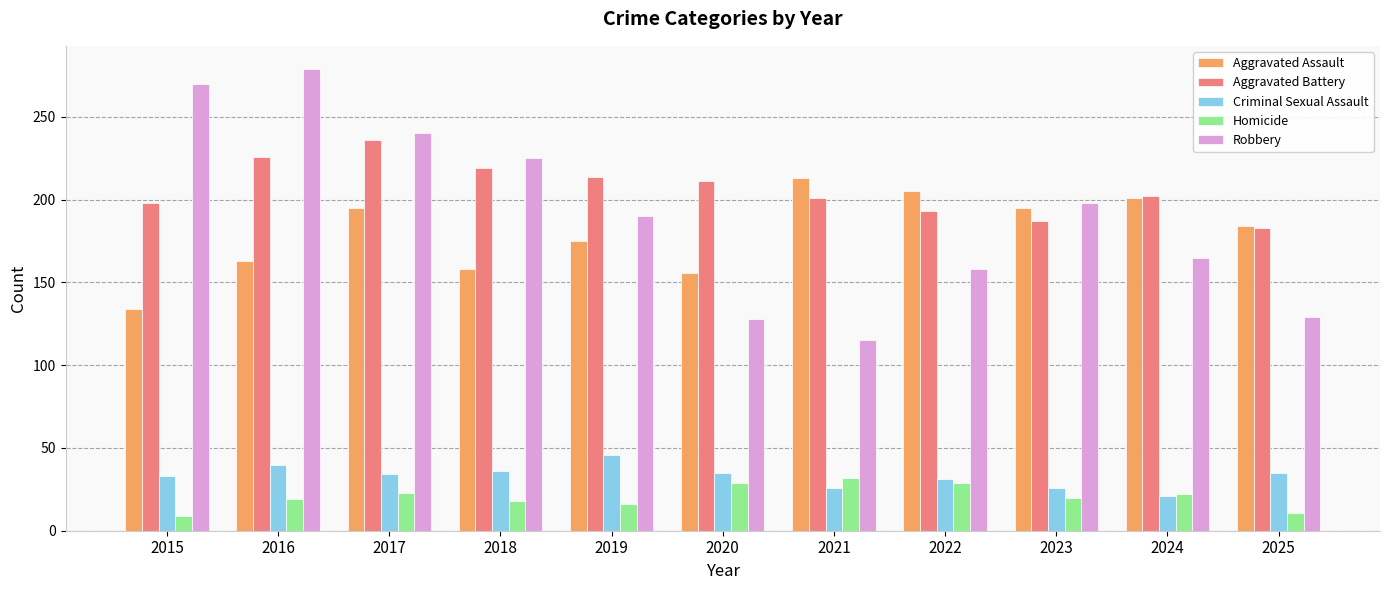

At which label does Robbery first exceed 190?

2015